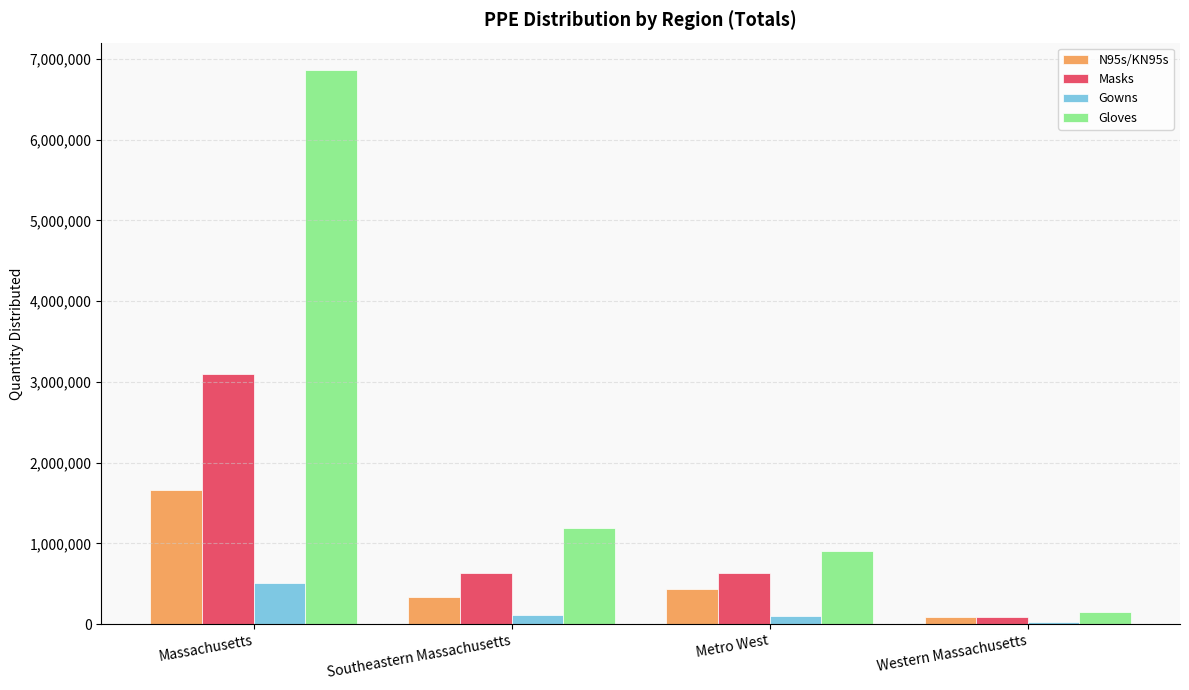

Rank the series at Southeastern Massachusetts from highest to lowest value.

Gloves, Masks, N95s/KN95s, Gowns